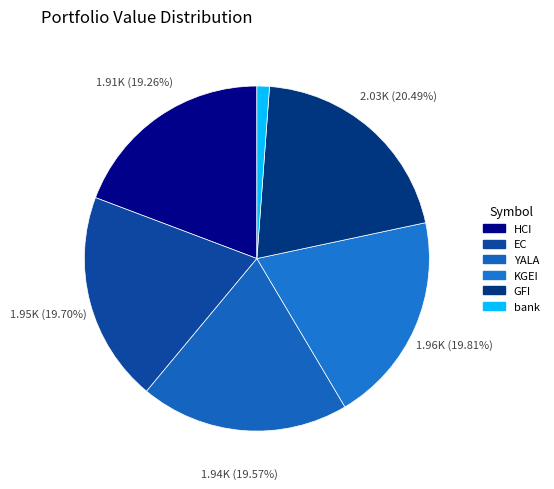

Approximately how many times larger is the value at EC compared to GFI?

1.0